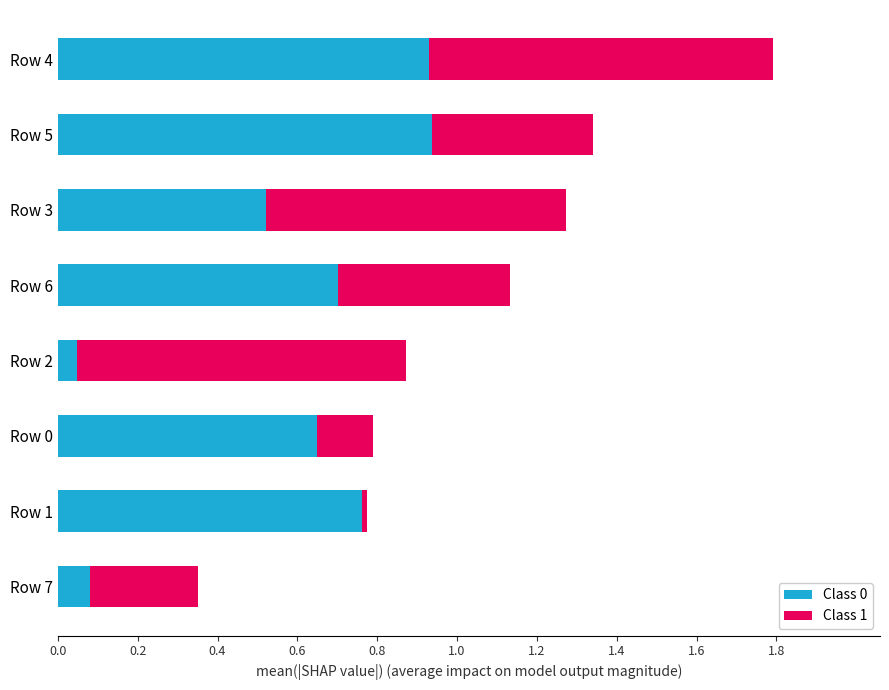

At which category is the sum across all series the highest?

Row 4